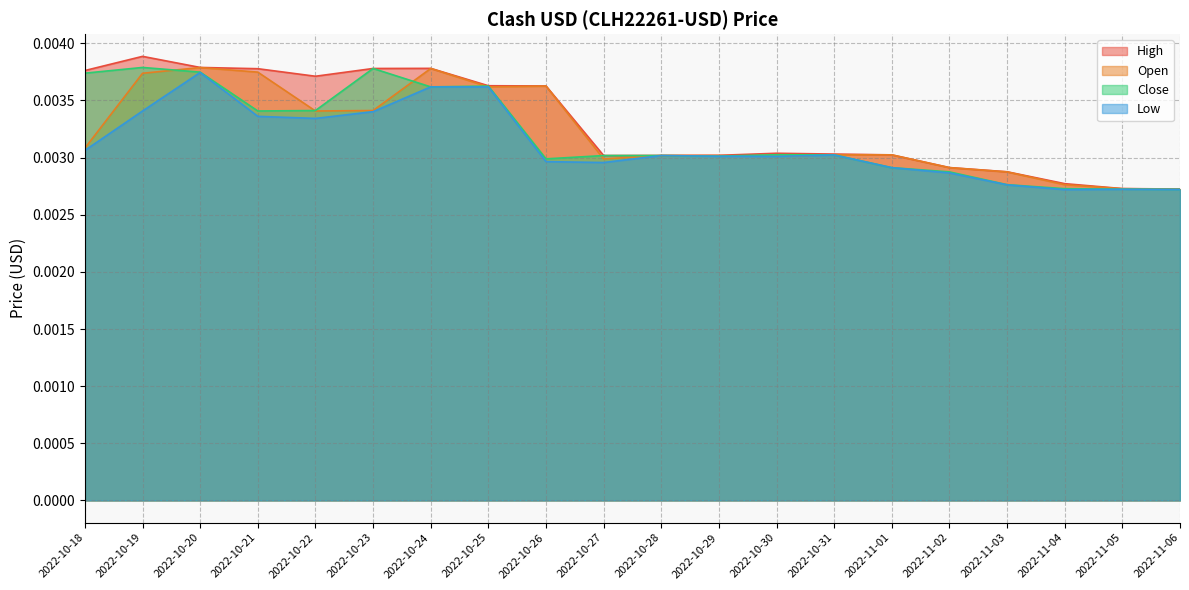

Which has a higher value, 2022-10-22 or 2022-10-23?

2022-10-23